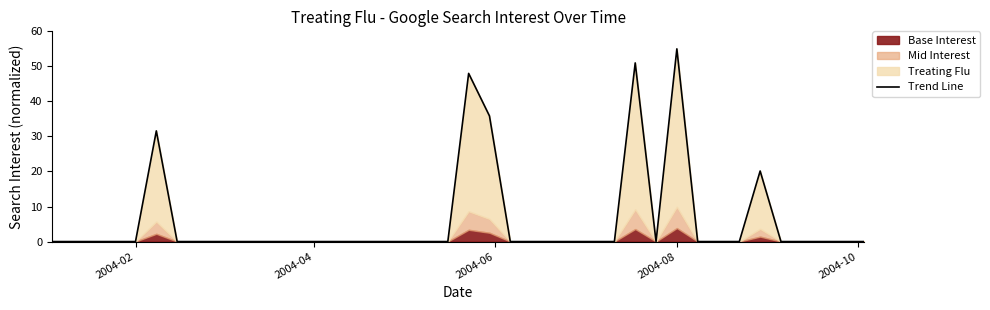

How many points are higher than both their immediate neighbors (excluding endpoints)?

5